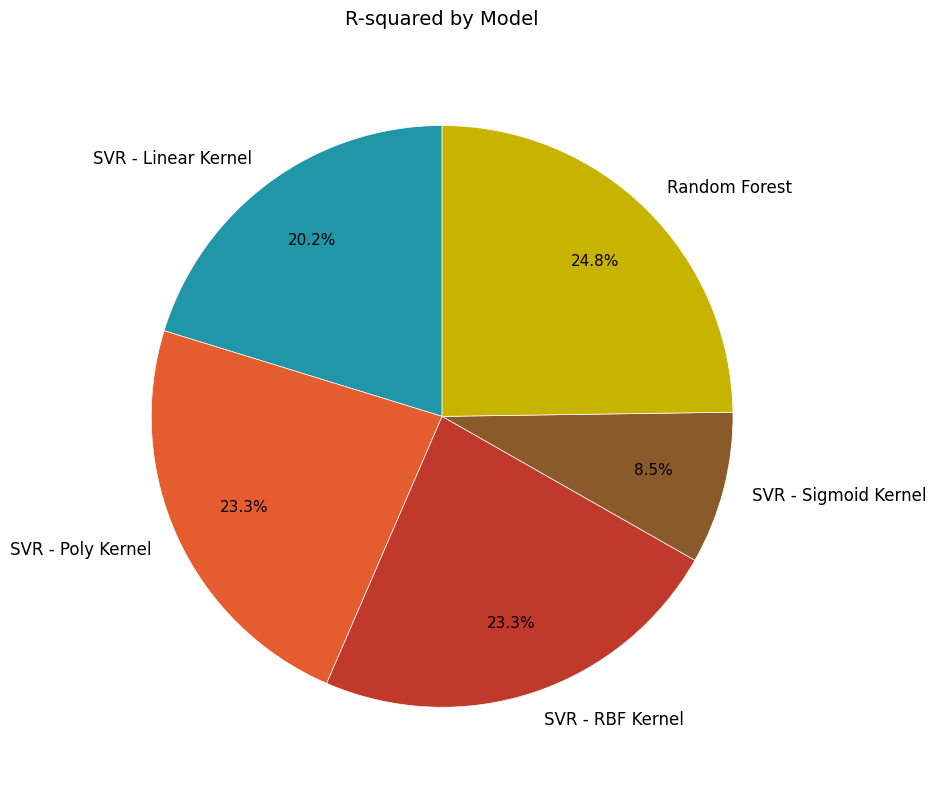

The SVR - RBF Kernel slice represents 23% of the pie. True or false?

True